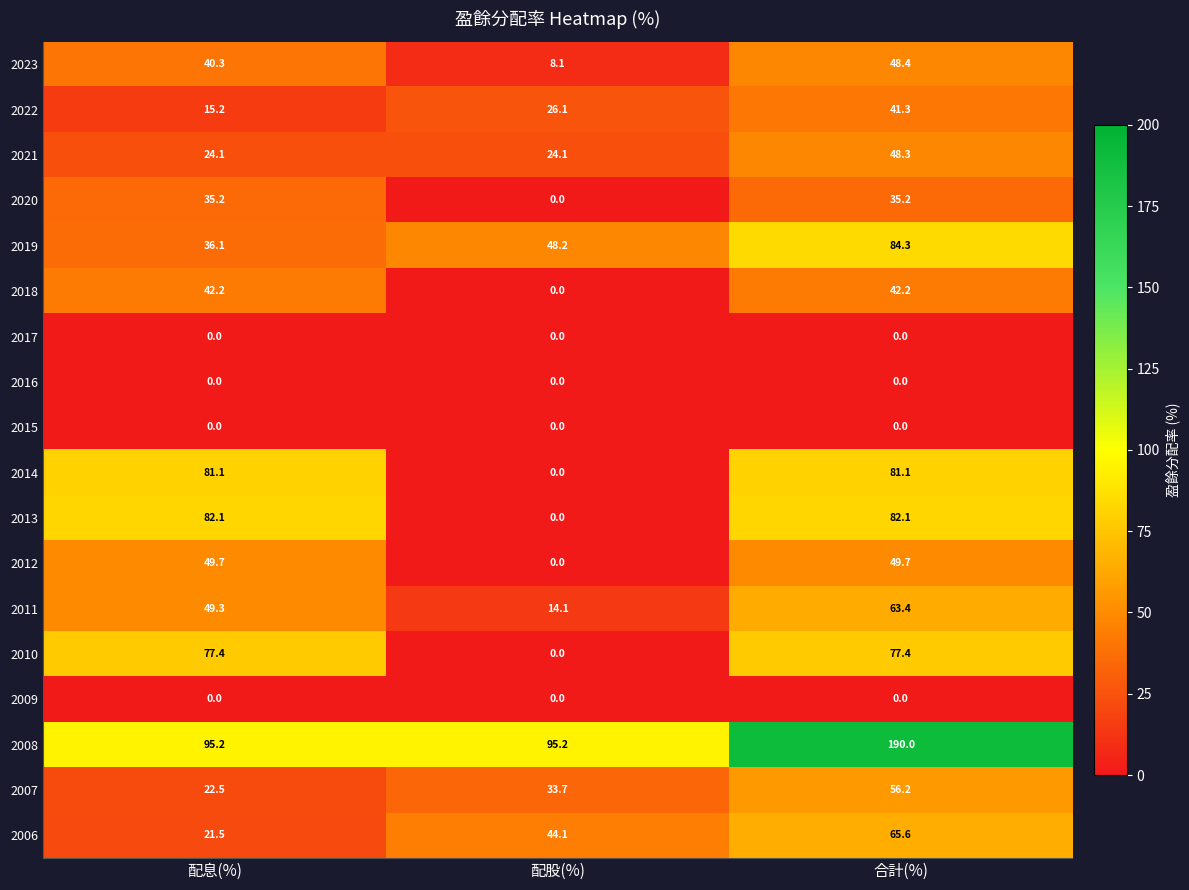

What is the maximum value for 2021?

48.3